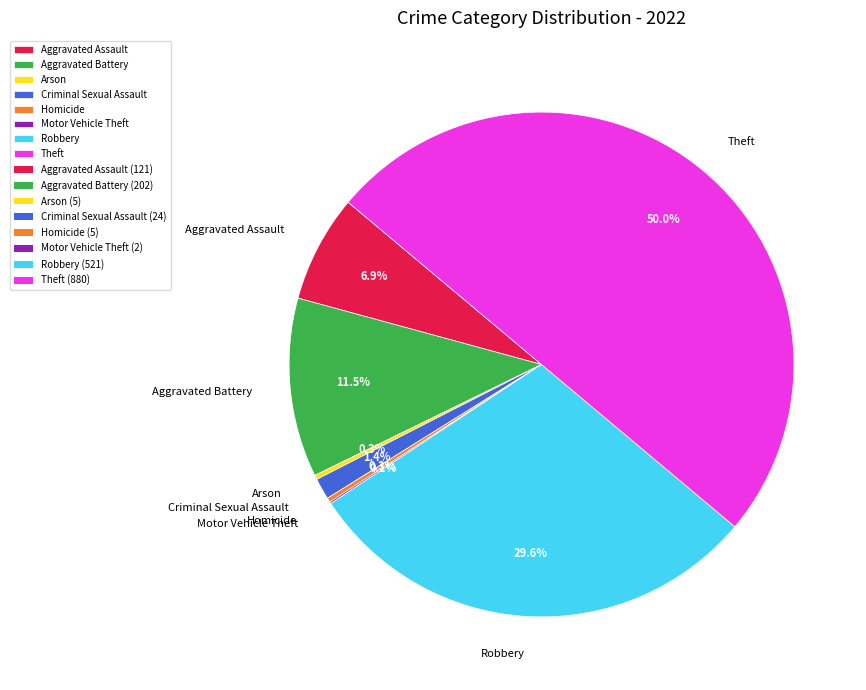

Do Aggravated Battery and Criminal Sexual Assault together represent more than half of the pie?

No